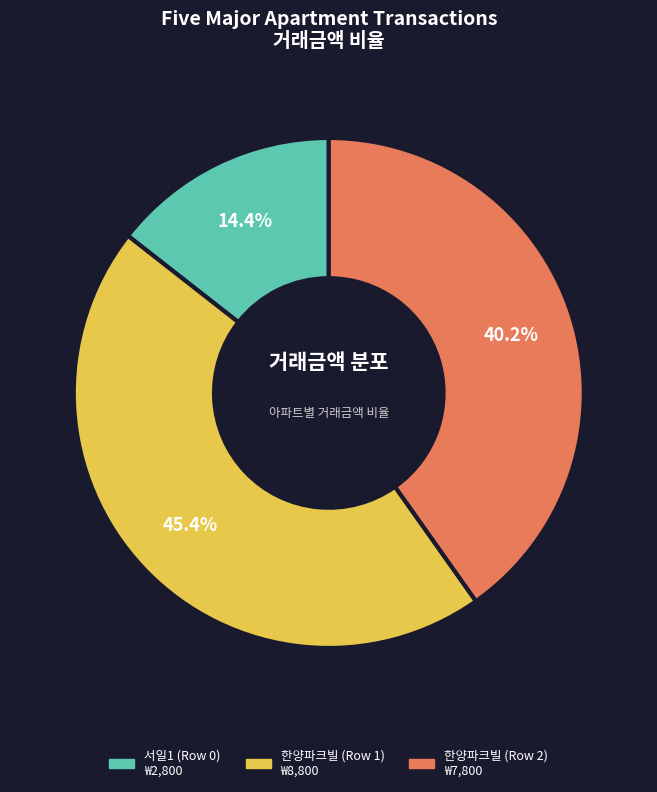

To the nearest percent, what portion does 한양파크빌 (Row 1) represent?

45%